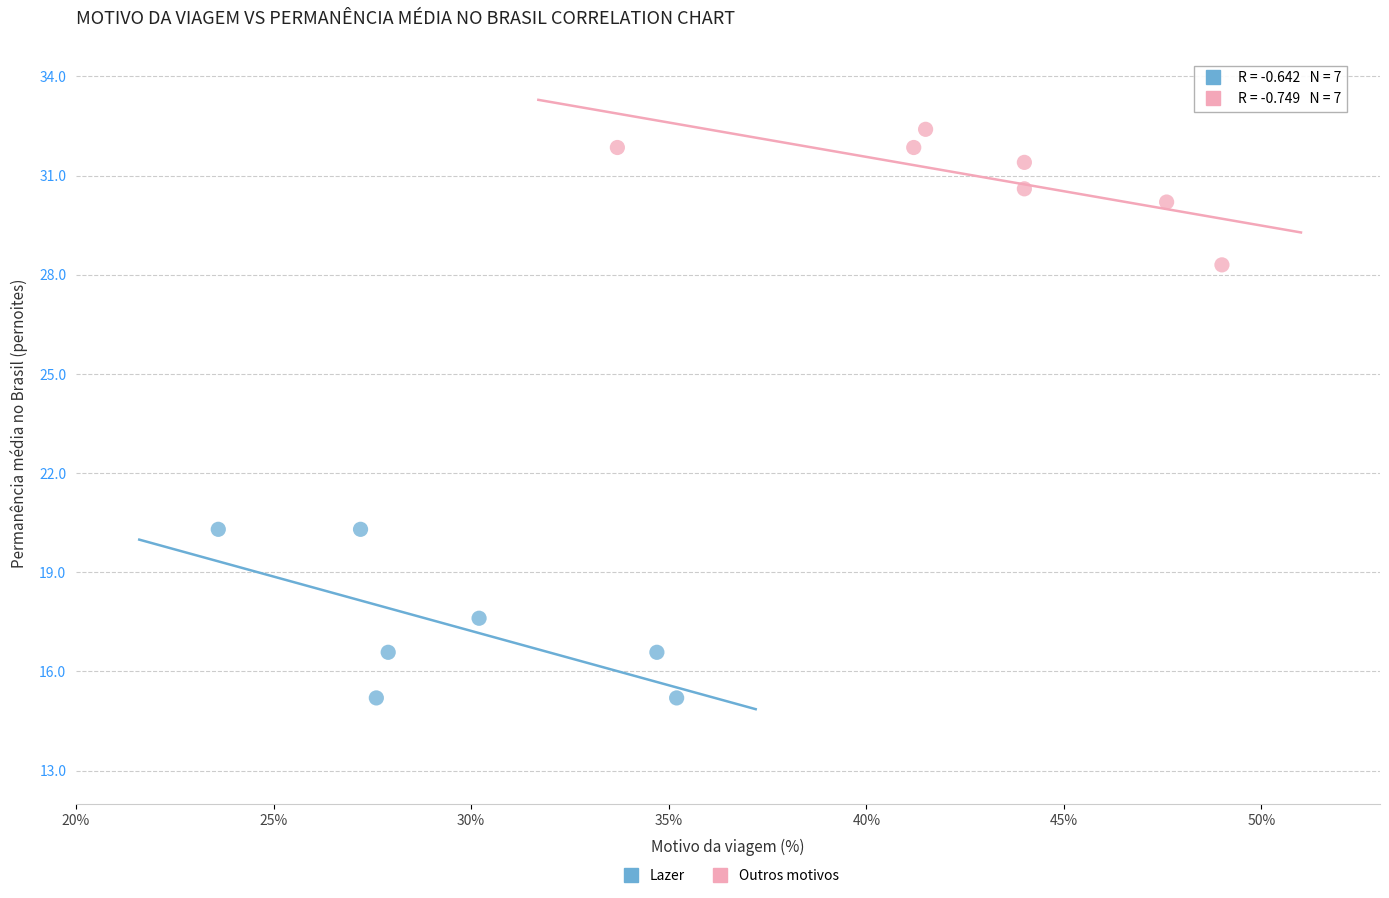

Which series contains the lowest Y value?

Lazer